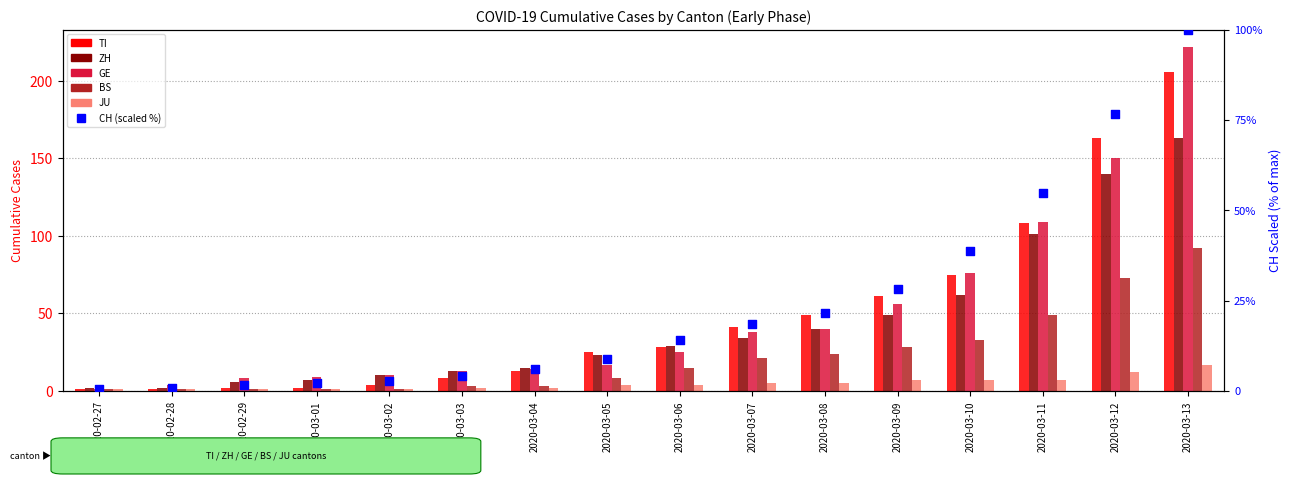

Which series contains the highest Y value?

GE